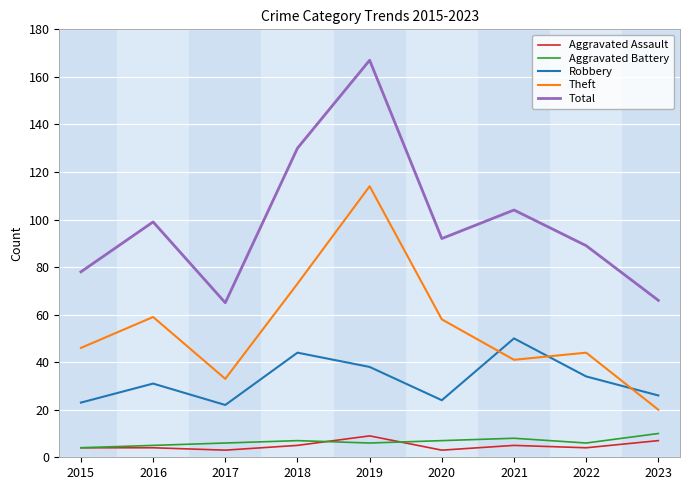

Reading right to left, list all the values displayed in this chart.

Aggravated Assault: 7	4	5	3	9	5	3	4	4
Aggravated Battery: 10	6	8	7	6	7	6	5	4
Robbery: 26	34	50	24	38	44	22	31	23
Theft: 20	44	41	58	114	73	33	59	46
Total: 66	89	104	92	167	130	65	99	78